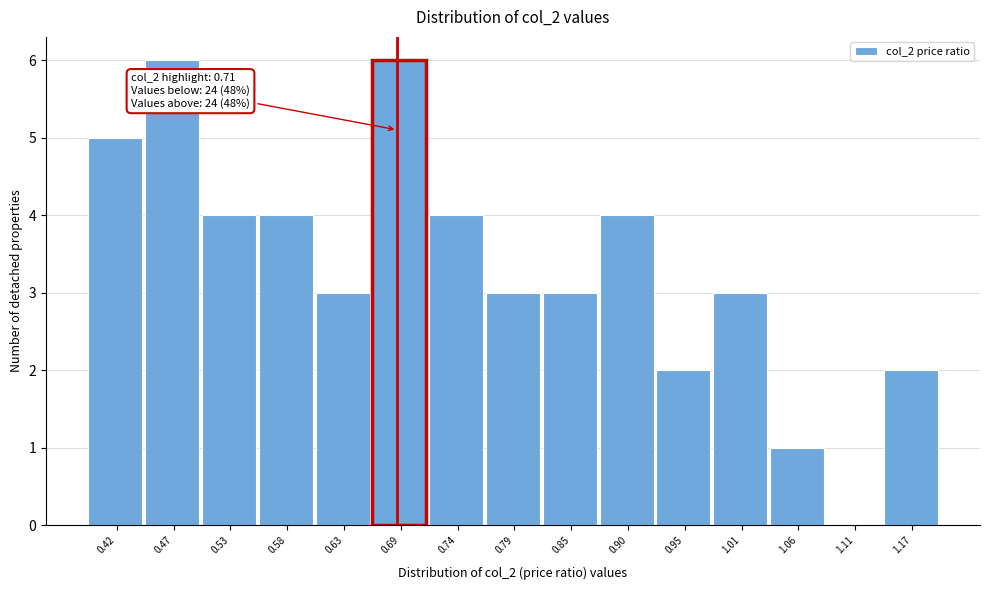

Reading right to left, extract all data points from this chart.

1.17=2	1.11=0	1.06=1	1.01=3	0.95=2	0.90=4	0.85=3	0.79=3	0.74=4	0.69=6	0.63=3	0.58=4	0.53=4	0.47=6	0.42=5